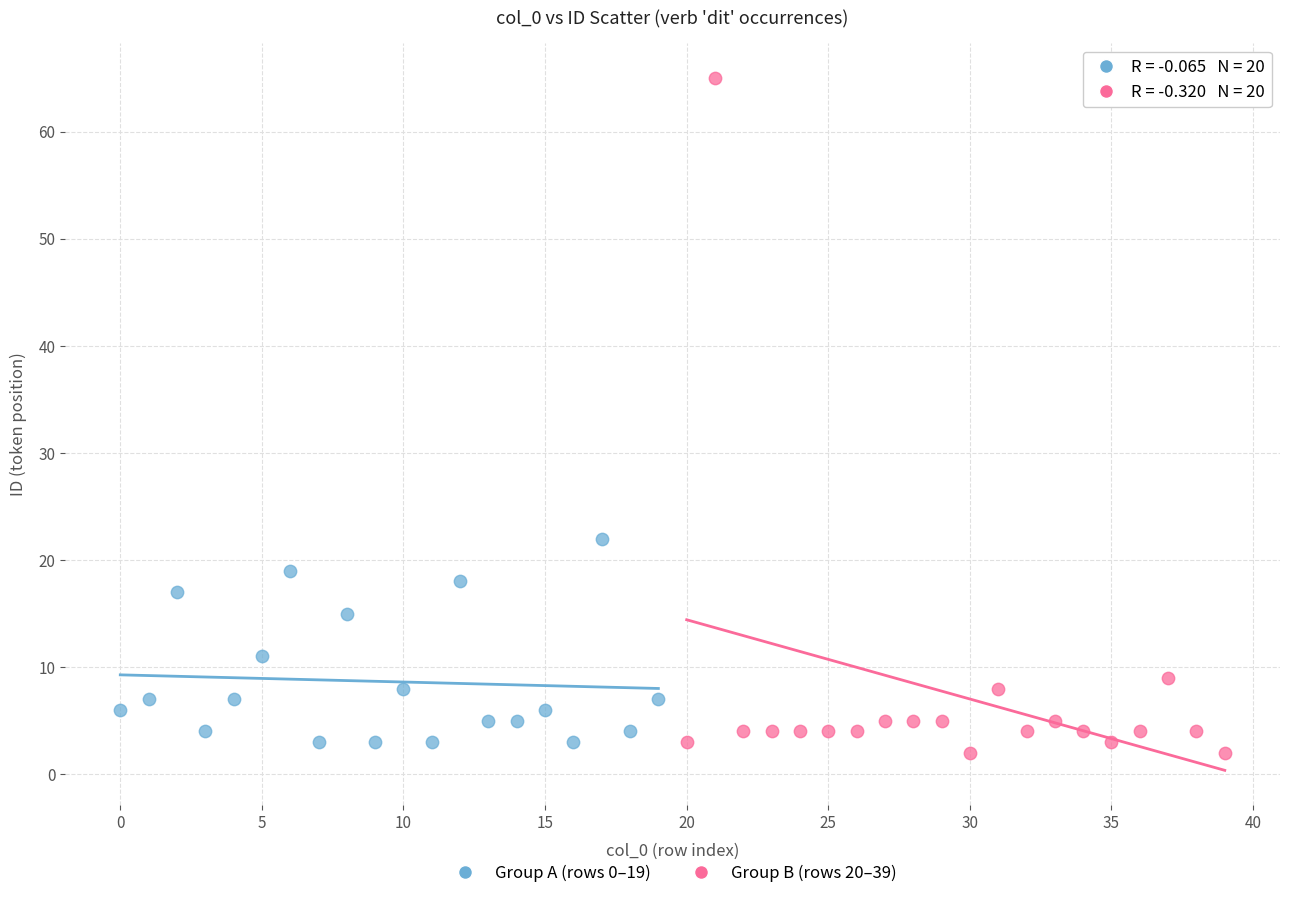

Which series reaches the maximum Y coordinate?

Group B (rows 20–39)